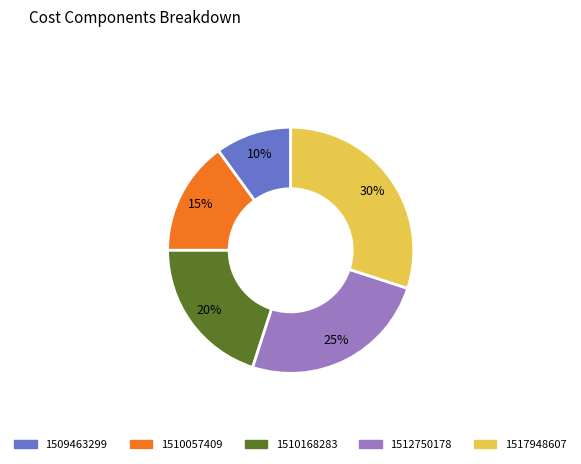

To the nearest percent, what is the difference between the 1510168283 and 1510057409 slice percentages?

5%